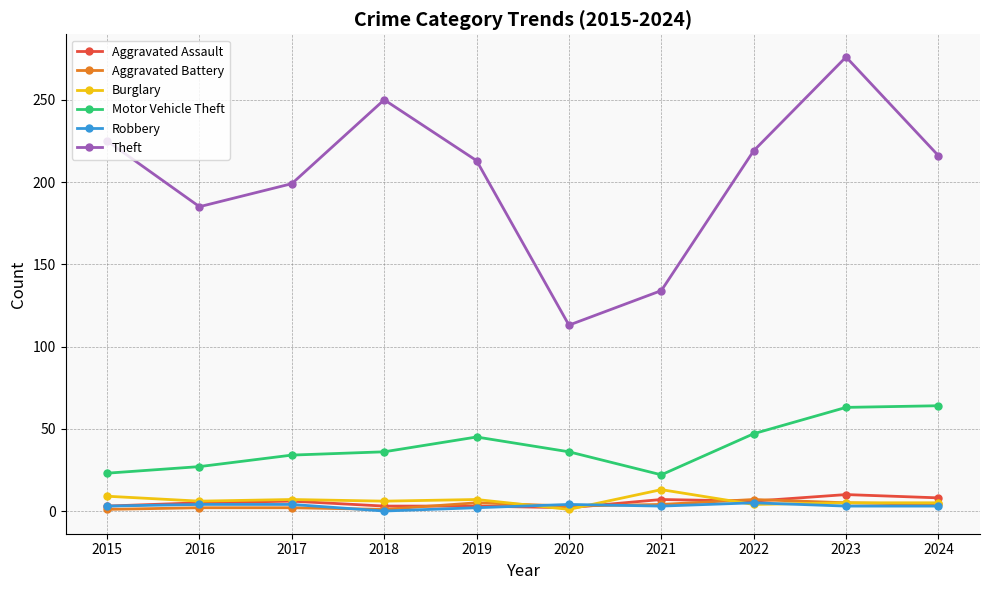

How many lines are shown in the chart?

6